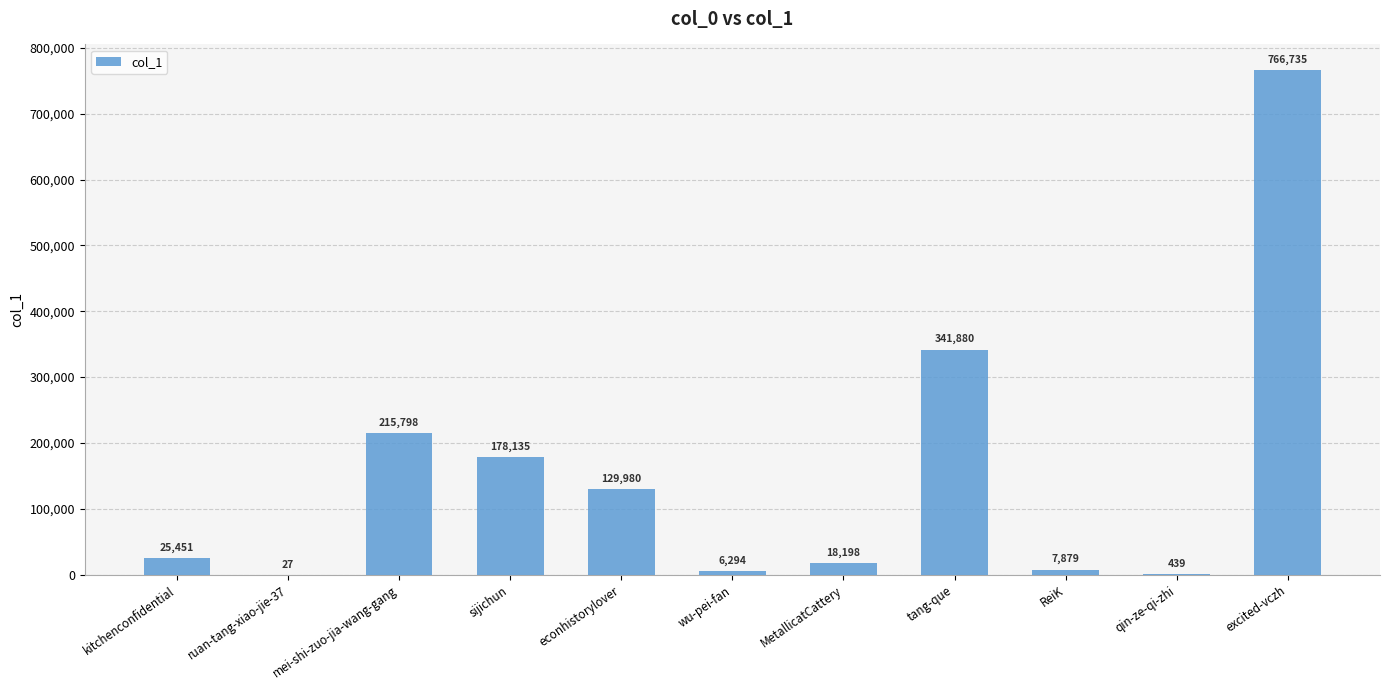

Which label corresponds to the largest value in the chart?

excited-vczh